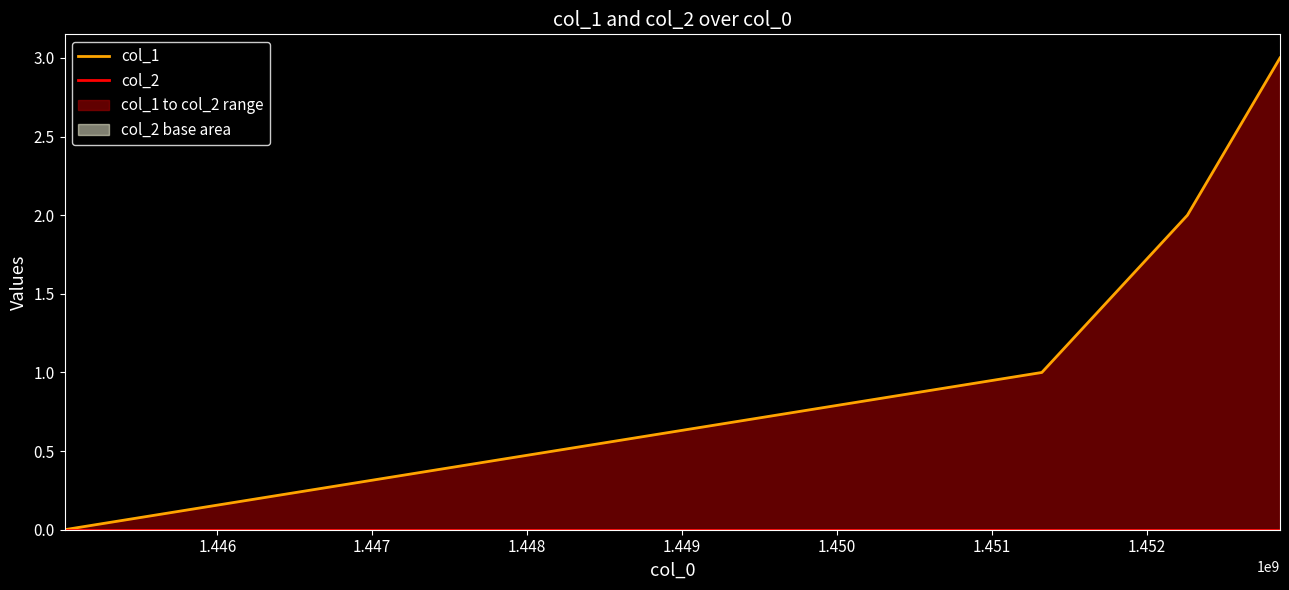

What is the sum of all col_1 values?

6